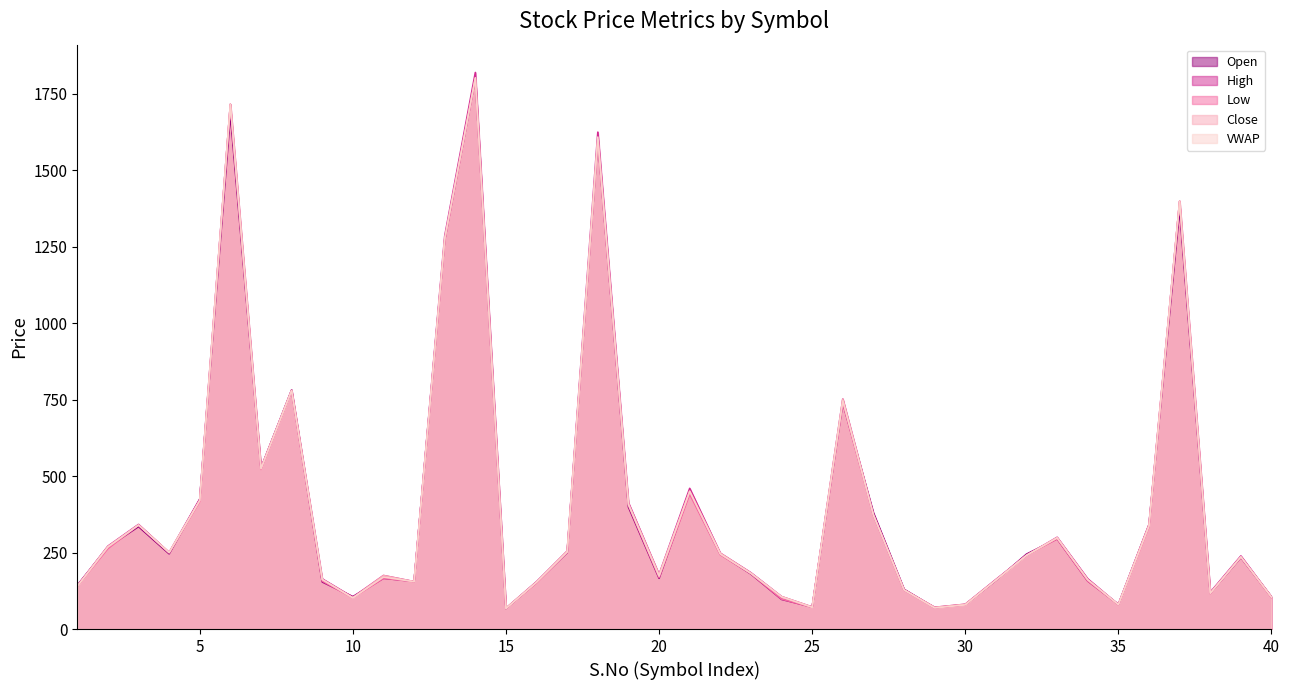

What is the sum of the Close values at 19 and 12?

565